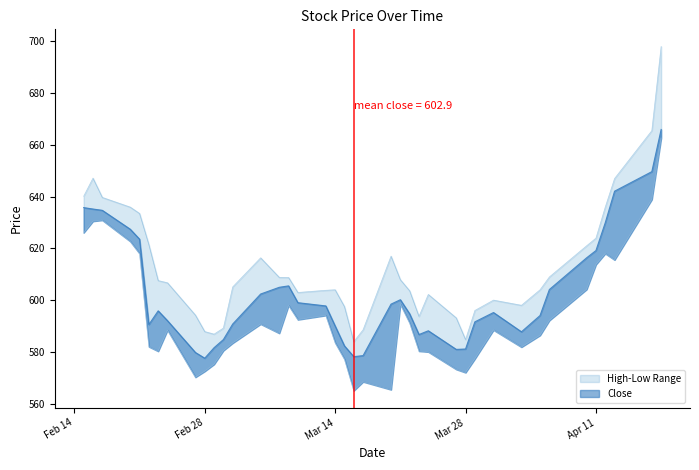

What position from the right is Feb 14?

40